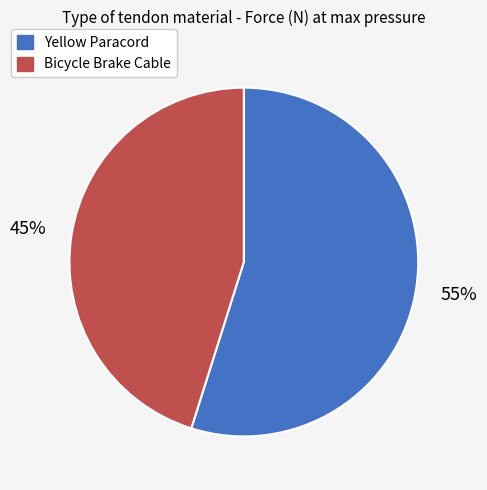

To the nearest percent, what percentage of the pie is Yellow Paracord?

55%